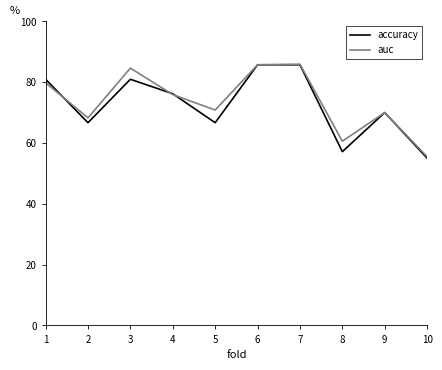

Which category has the lowest value in the accuracy series?

10